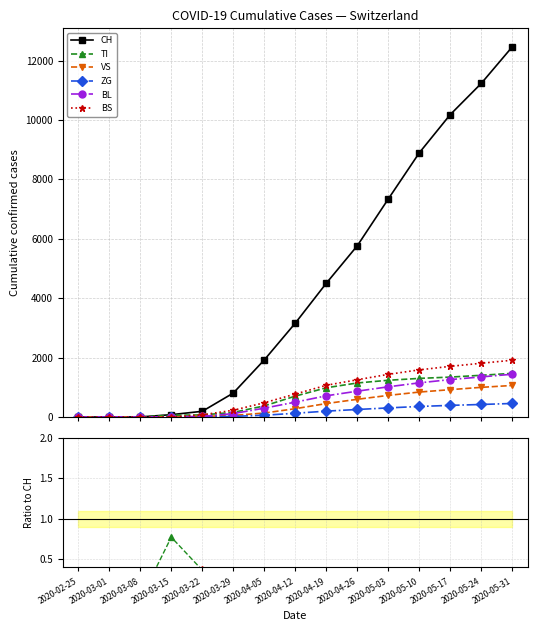

What position from the right is 2020-03-08?

13